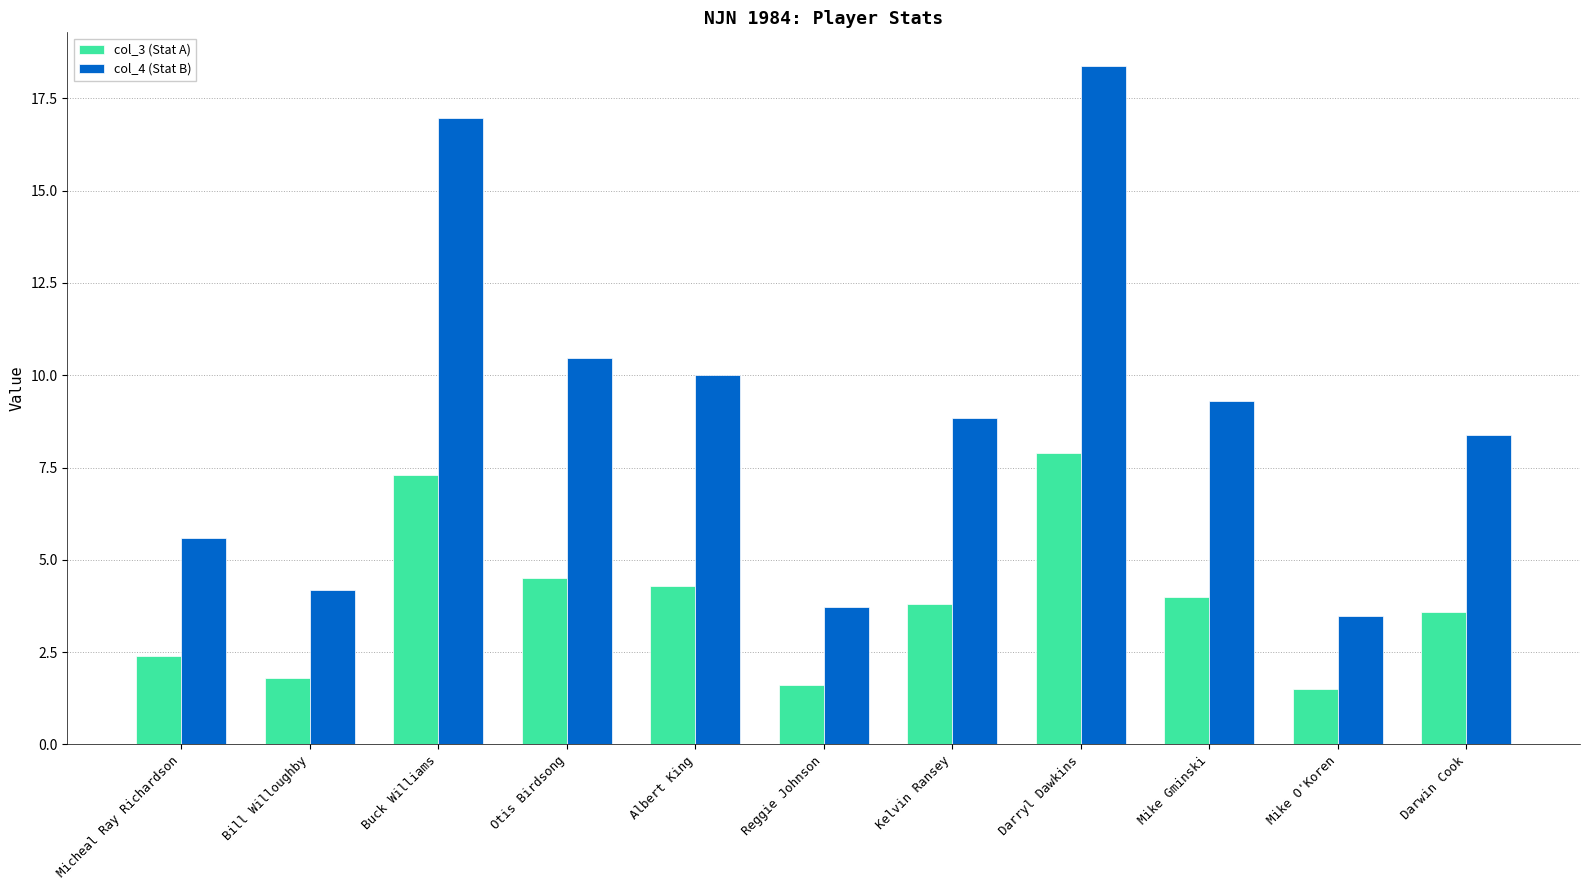

Which category has the highest value in the col_4 (Stat B) series?

Darryl Dawkins